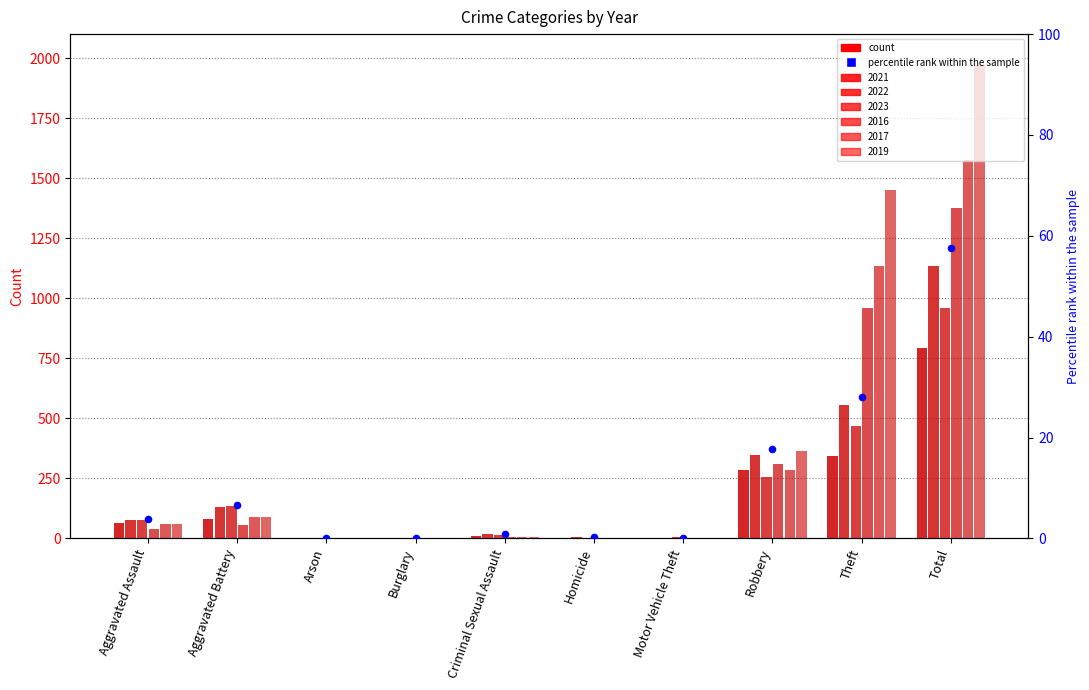

Between Criminal Sexual Assault and Motor Vehicle Theft, which is larger?

Criminal Sexual Assault